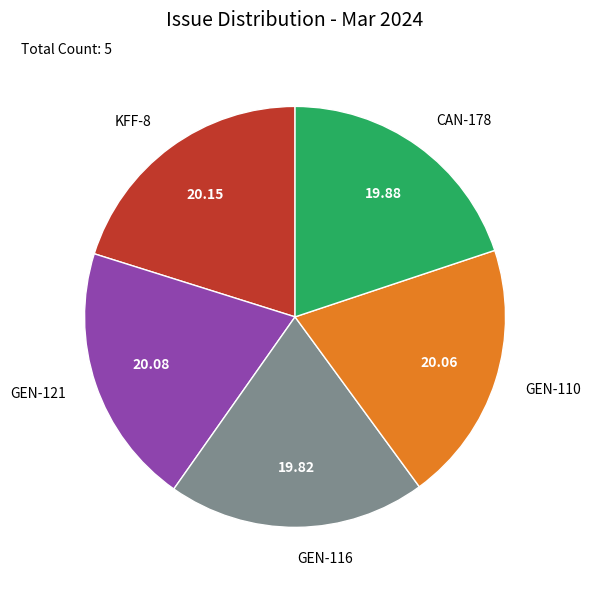

Does any single category account for the majority?

No